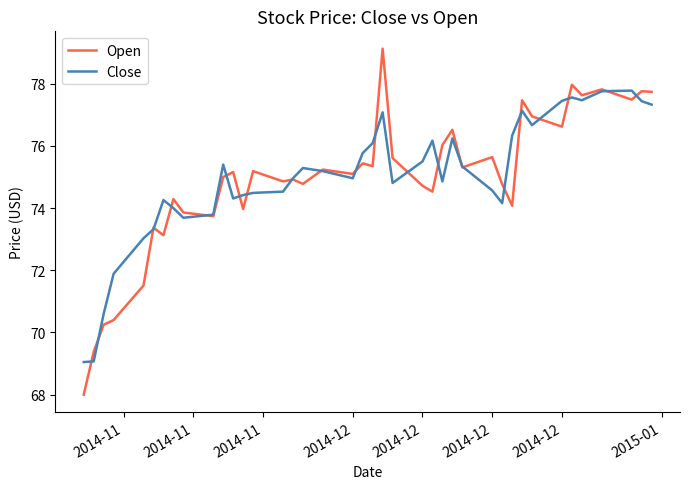

How many data points does each series have?

40